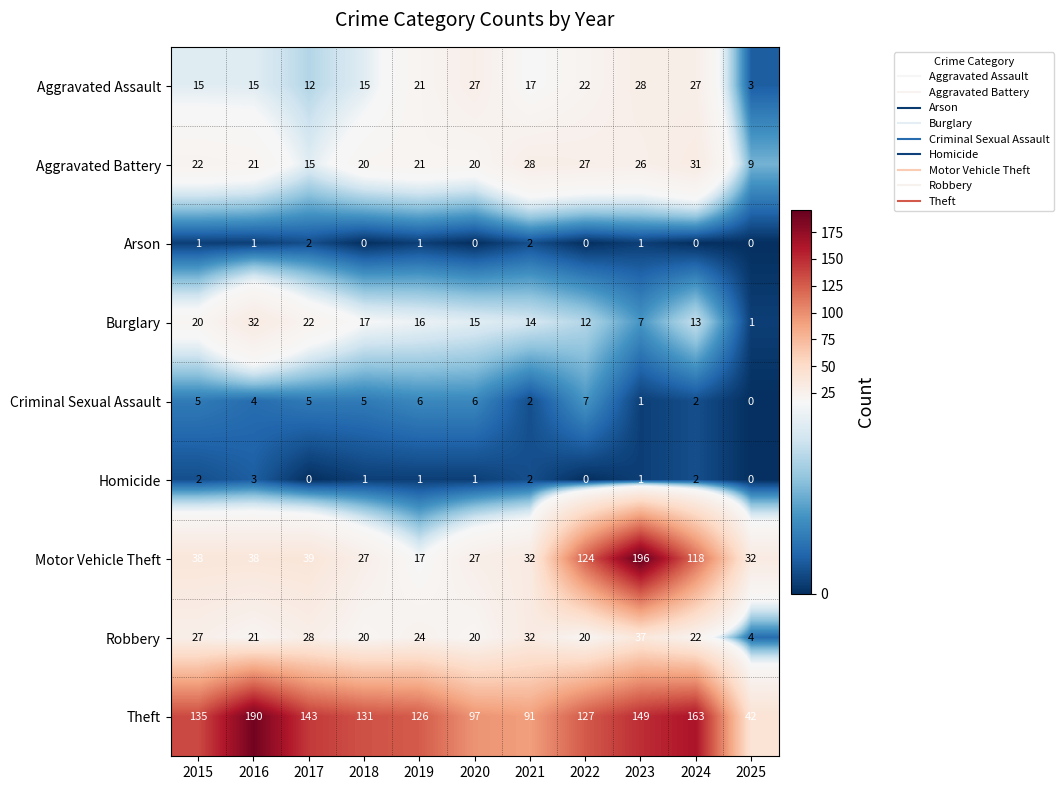

What is the sum of the Aggravated Battery values at 2021 and 2025?

37